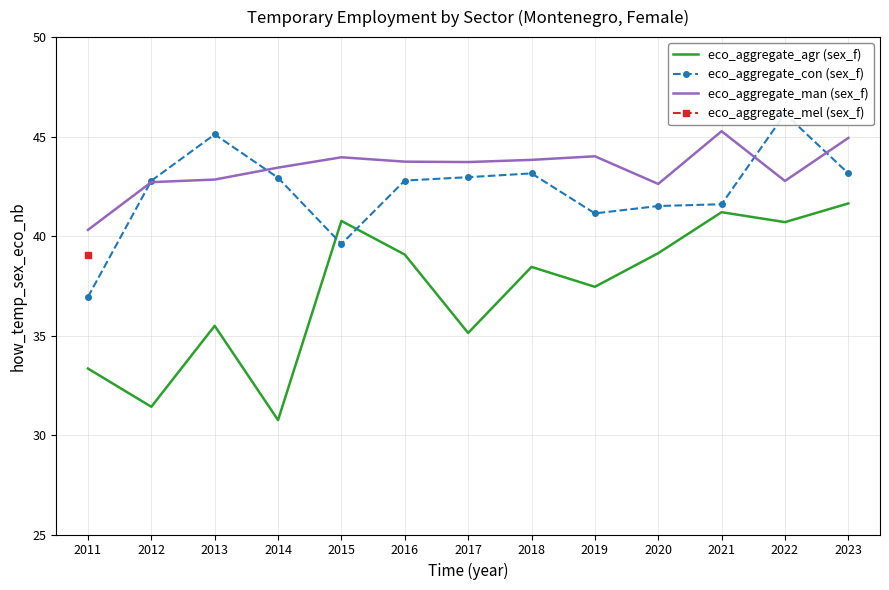

The value of eco_aggregate_agr (sex_f) at 2011 is 33.3. True or false?

True